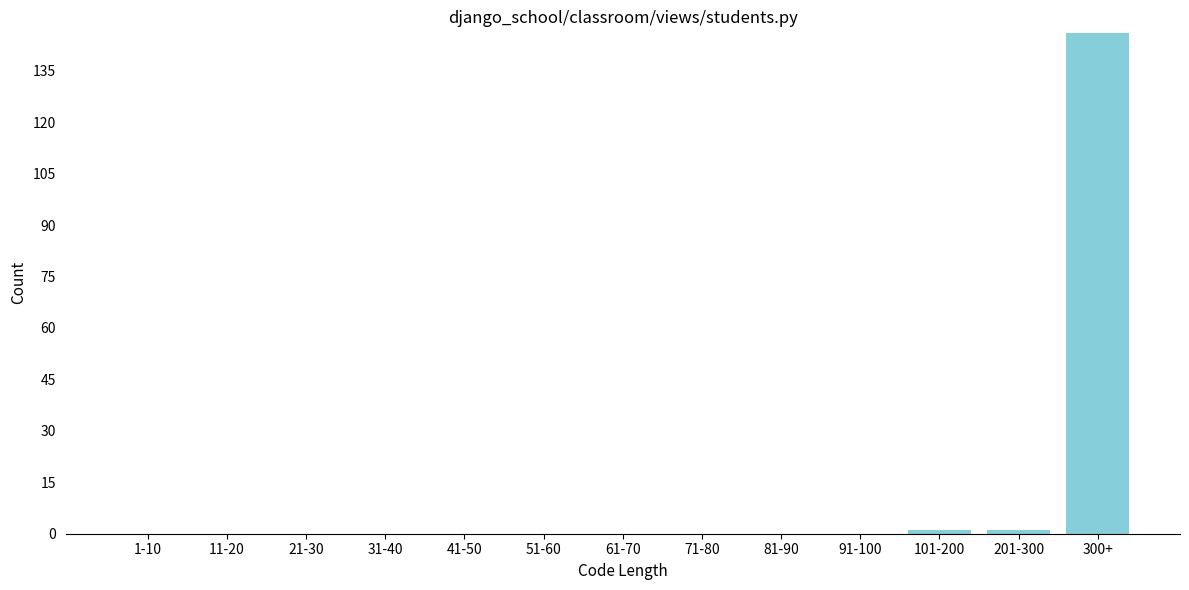

Reading left to right, what are all the values shown in this chart?

1-10=0	11-20=0	21-30=0	31-40=0	41-50=0	51-60=0	61-70=0	71-80=0	81-90=0	91-100=0	101-200=1	201-300=1	300+=146